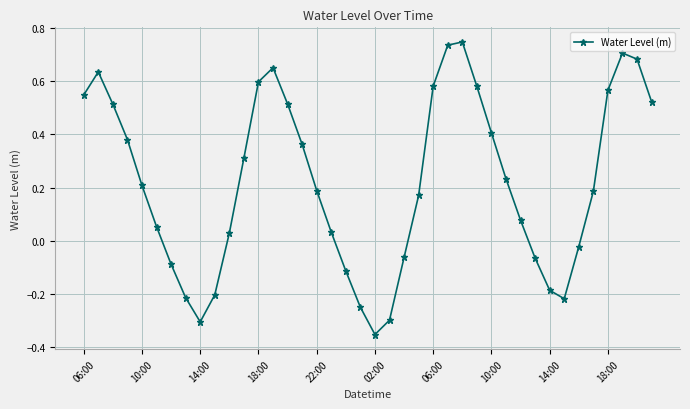

What is the difference between the second highest and minimum values?

1.1